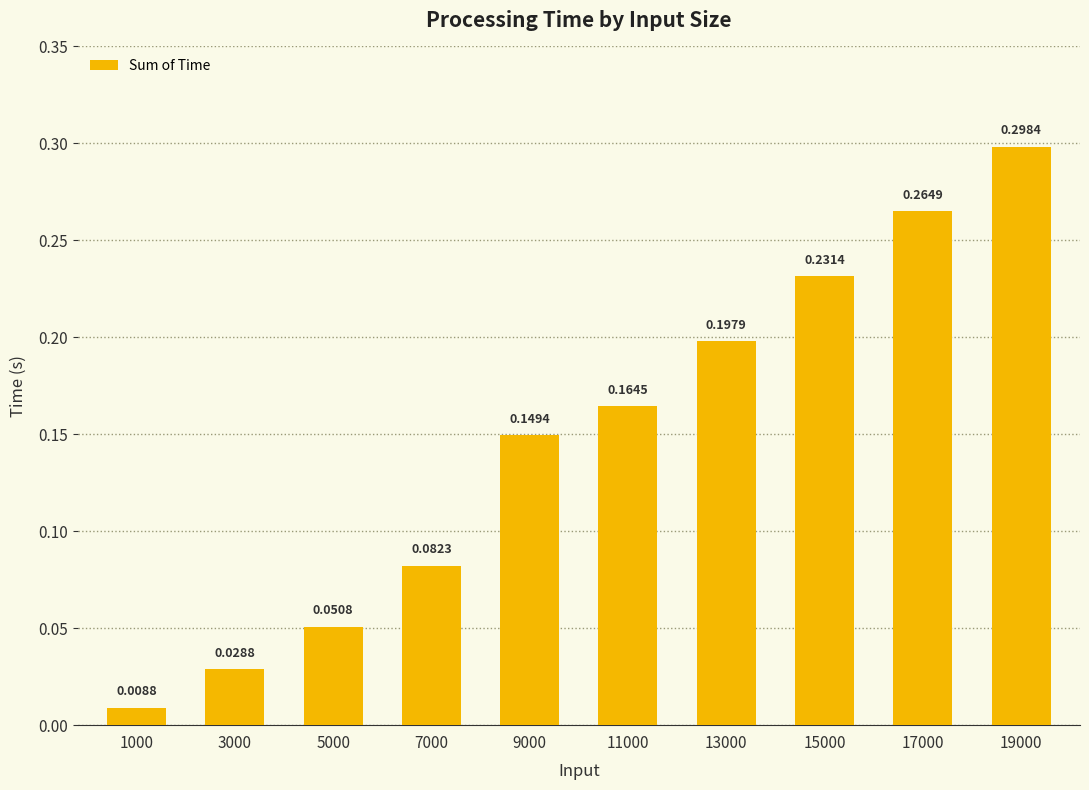

At which category does the chart reach its minimum across all series?

1000